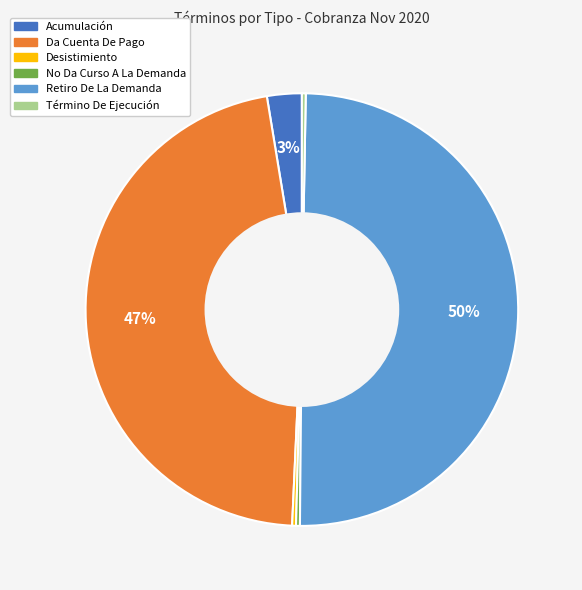

Combined, do Término De Ejecución and Desistimiento account for over 50%?

No